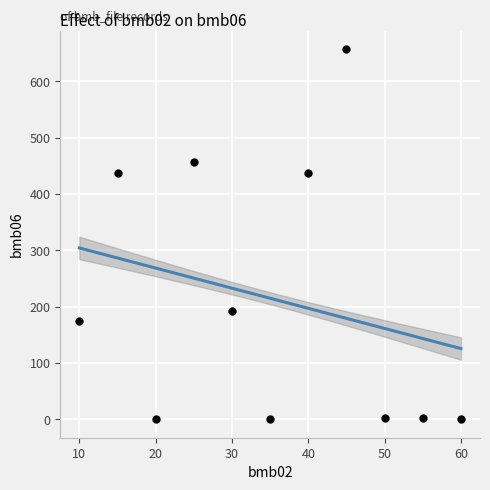

What is the average X value?

35.0